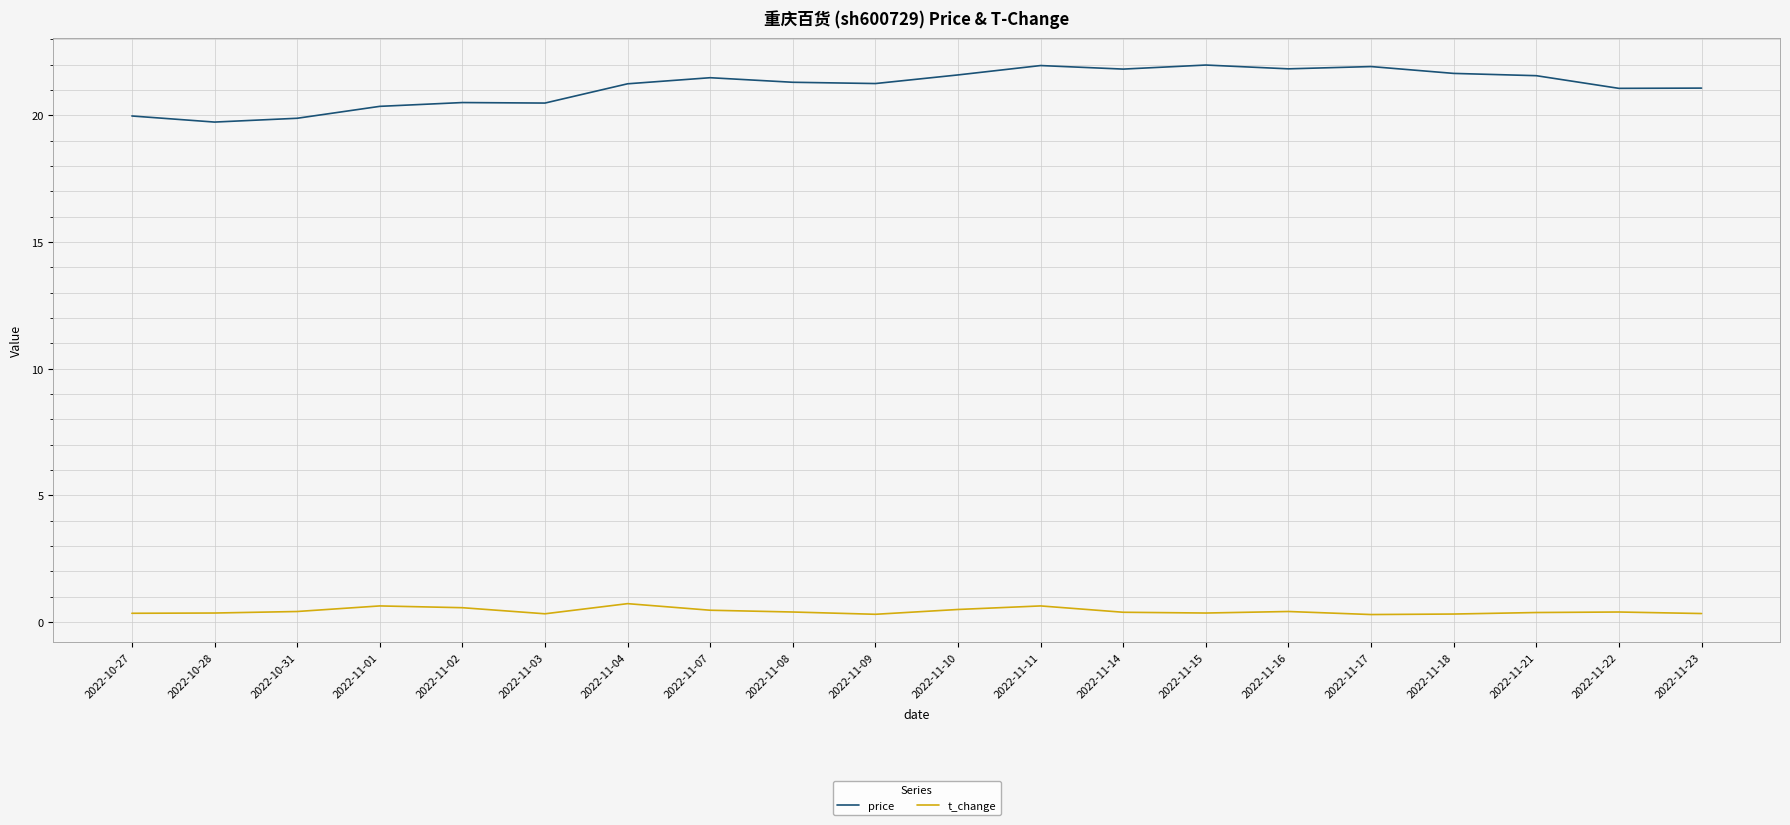

What is the total value across all series at 2022-11-21?

21.9